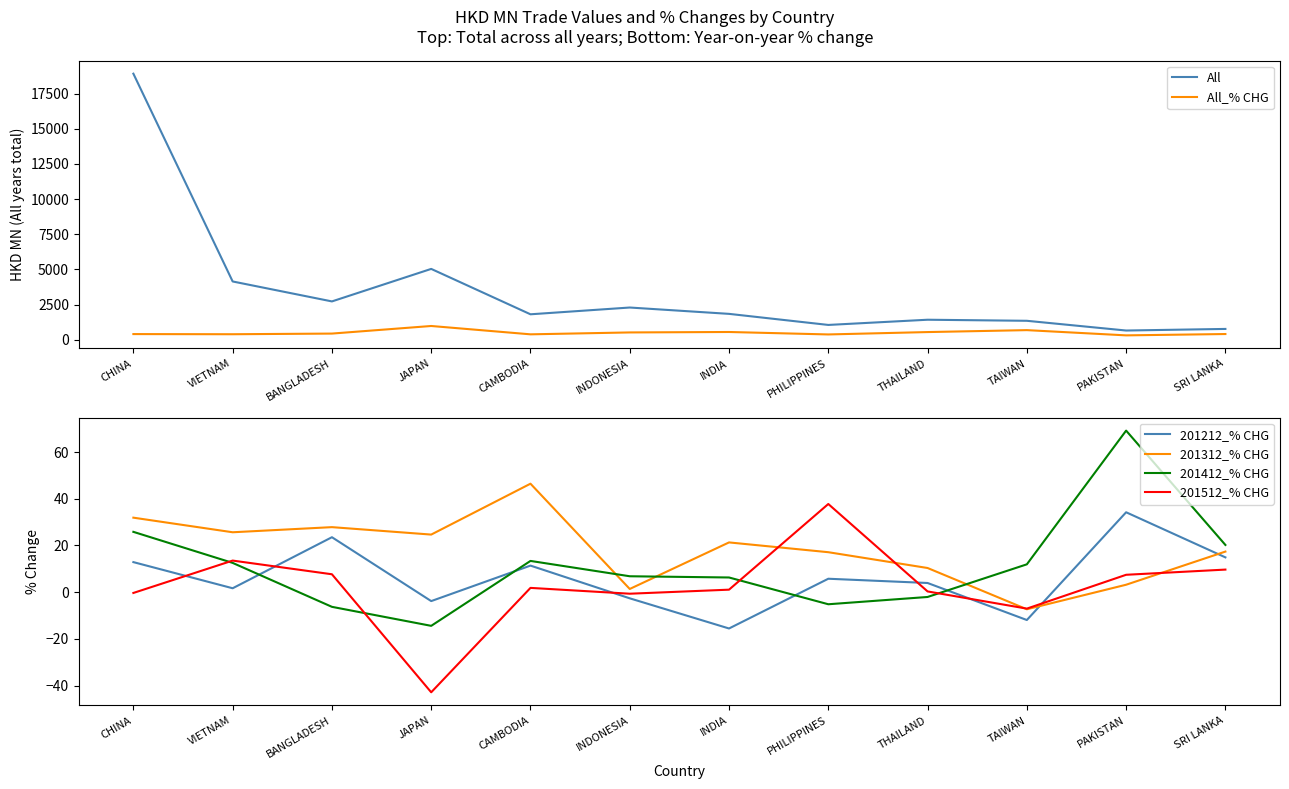

What is the label of the 9th point from the right?

JAPAN